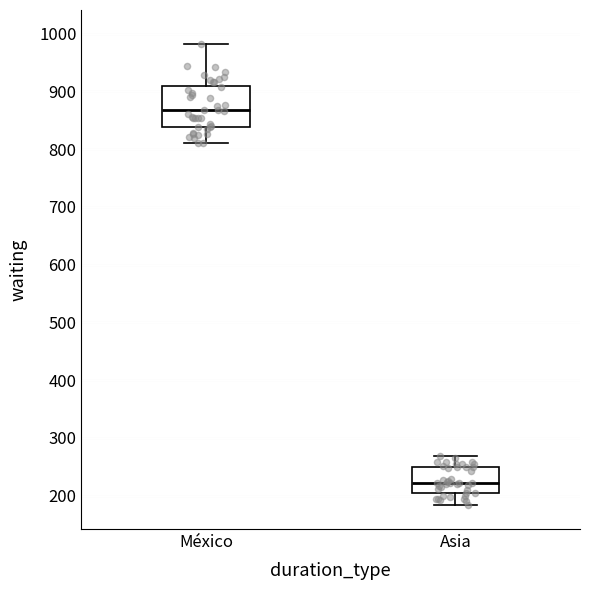

Which box has the highest median line?

México